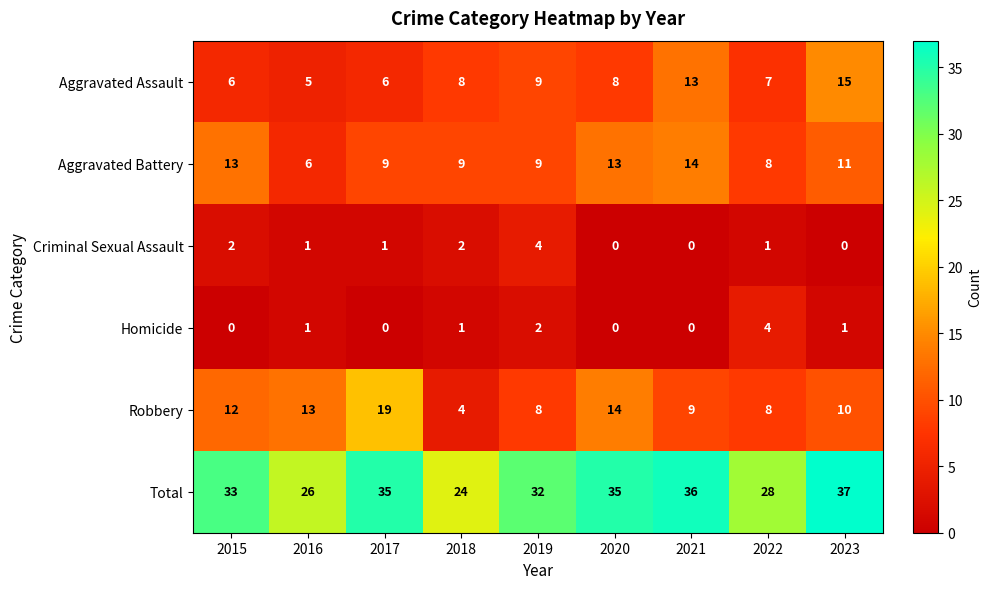

At how many categories does at least one series exceed 5?

9